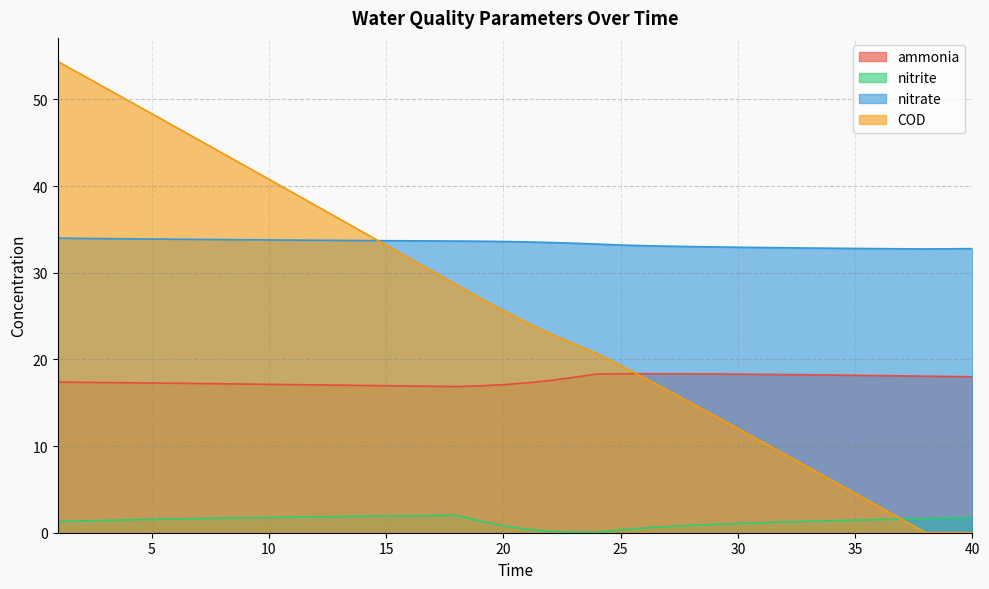

Between 26 and 40, which is larger?

26